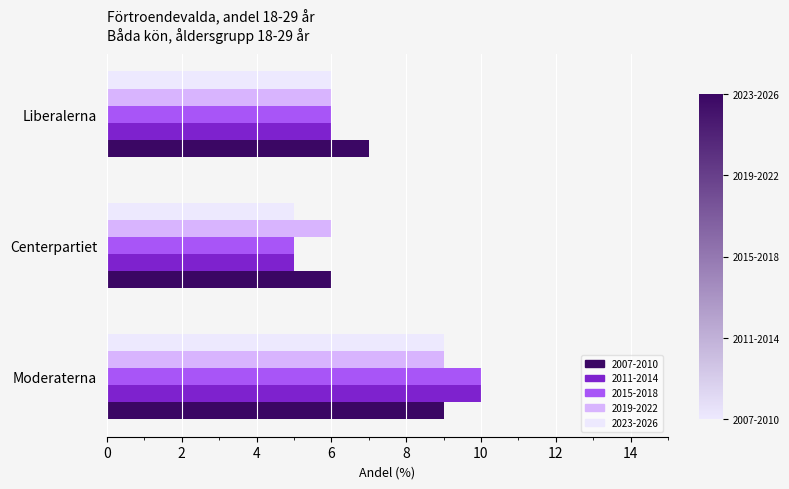

At which category is the sum across all series the highest?

Moderaterna